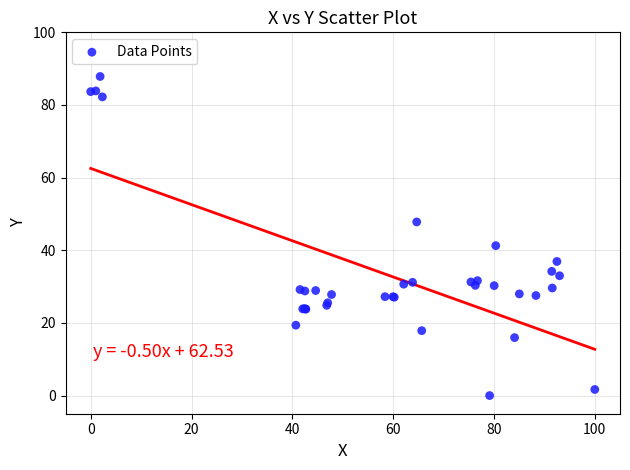

What Y value in the scatter plot is closest to 43?

41.3